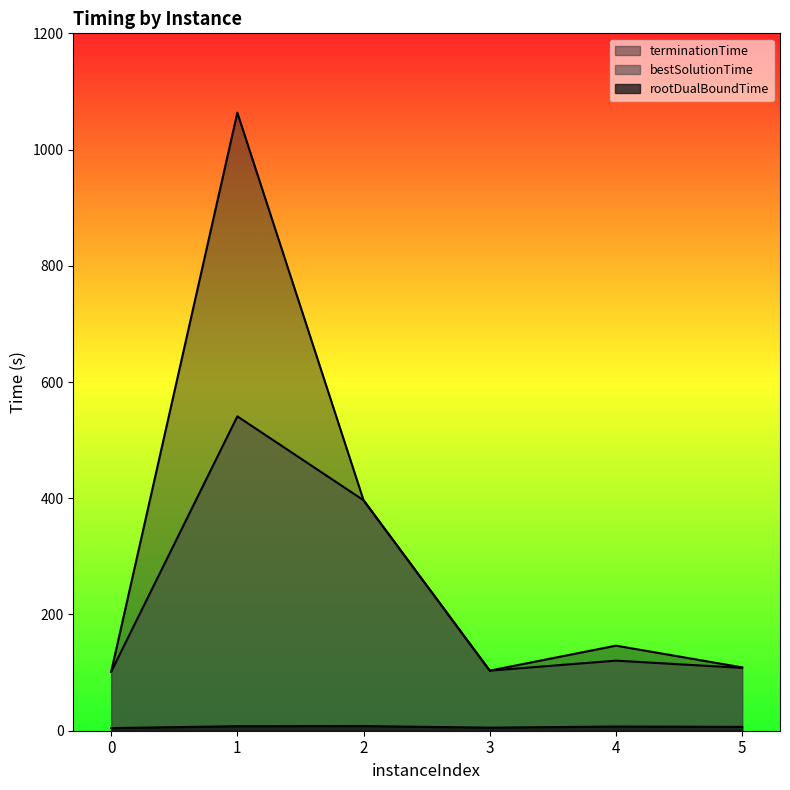

True or false: terminationTime and rootDualBoundTime intersect in this chart.

False